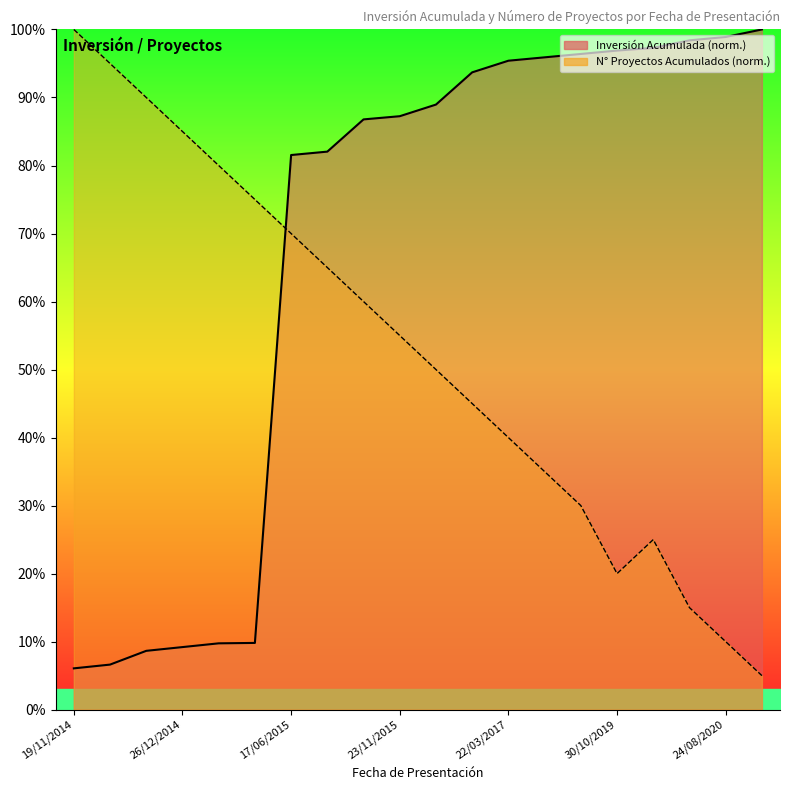

What is the sum of the values at 22/07/2019 and 10/06/2019?

145.0